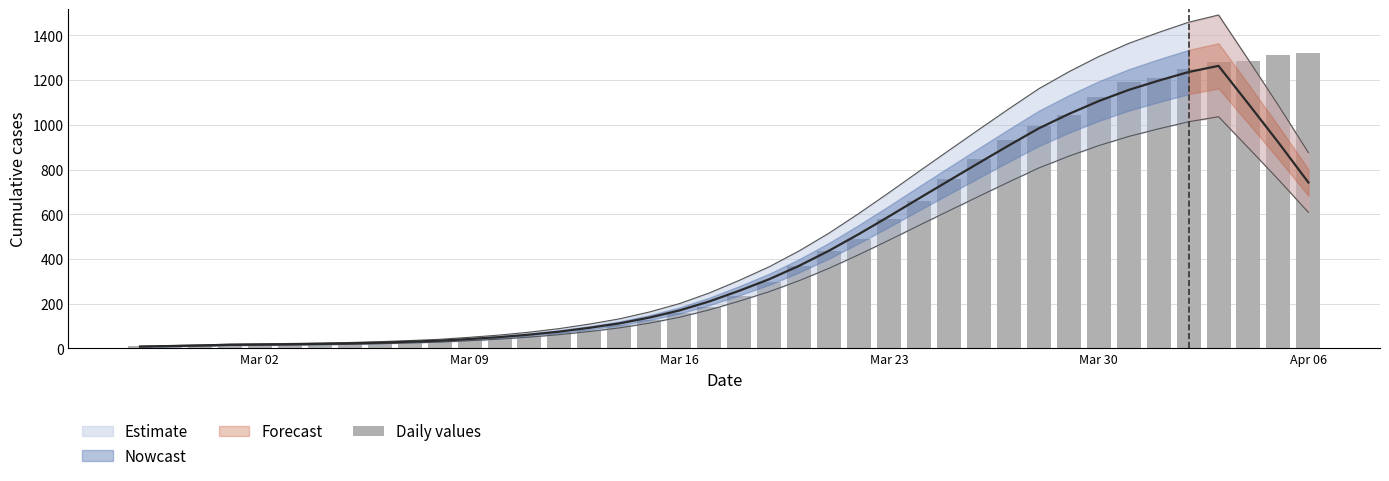

How many values exceed 236?

19